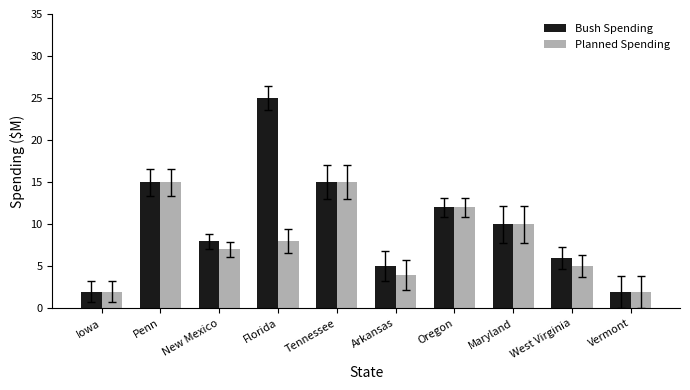

Rank the series at Florida from lowest to highest value.

Planned Spending, Bush Spending